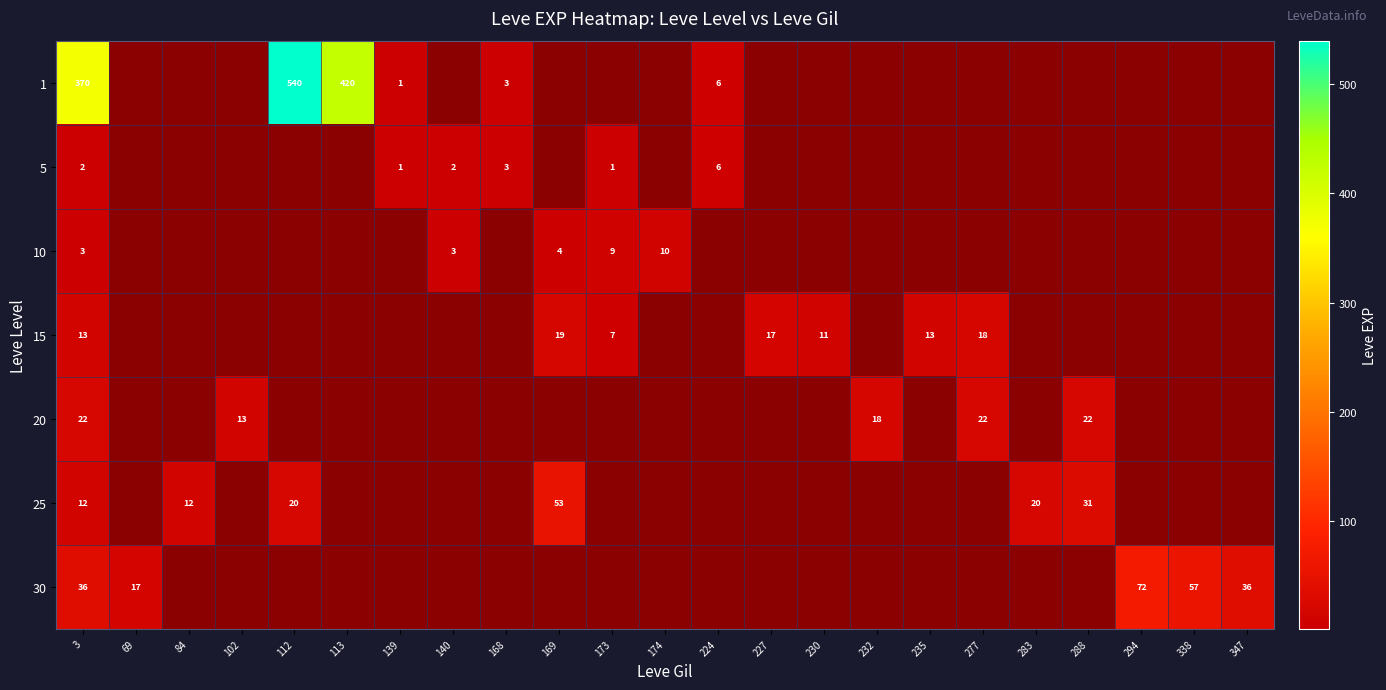

Is it true that 1 equals 242 at 3?

False